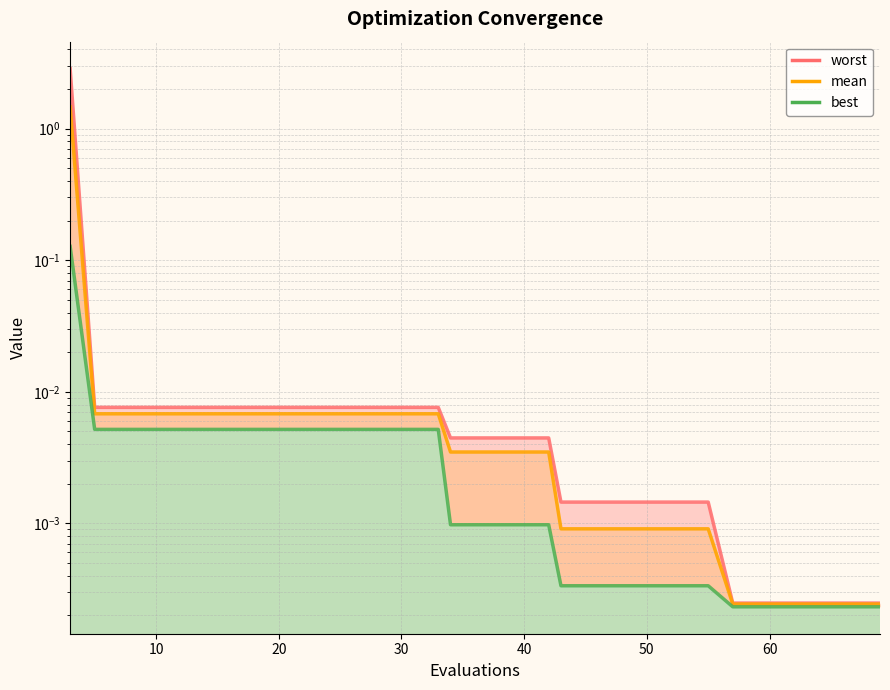

What is the average value?

0.1